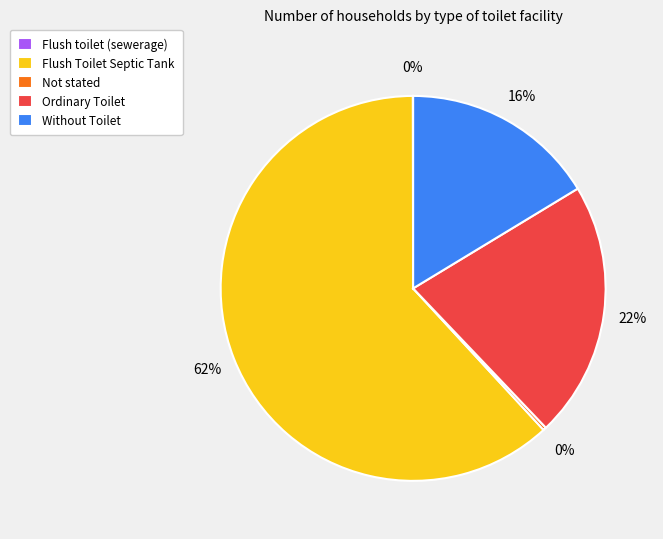

To the nearest percent, what is the difference between the largest and smallest slice percentages?

62%